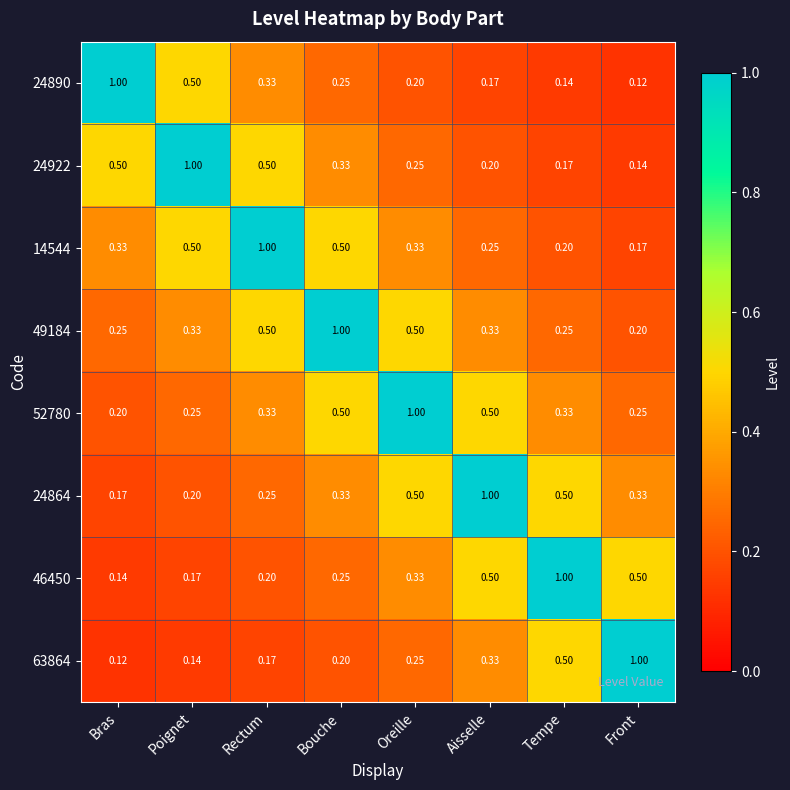

At which label does 14544 reach its minimum?

Front